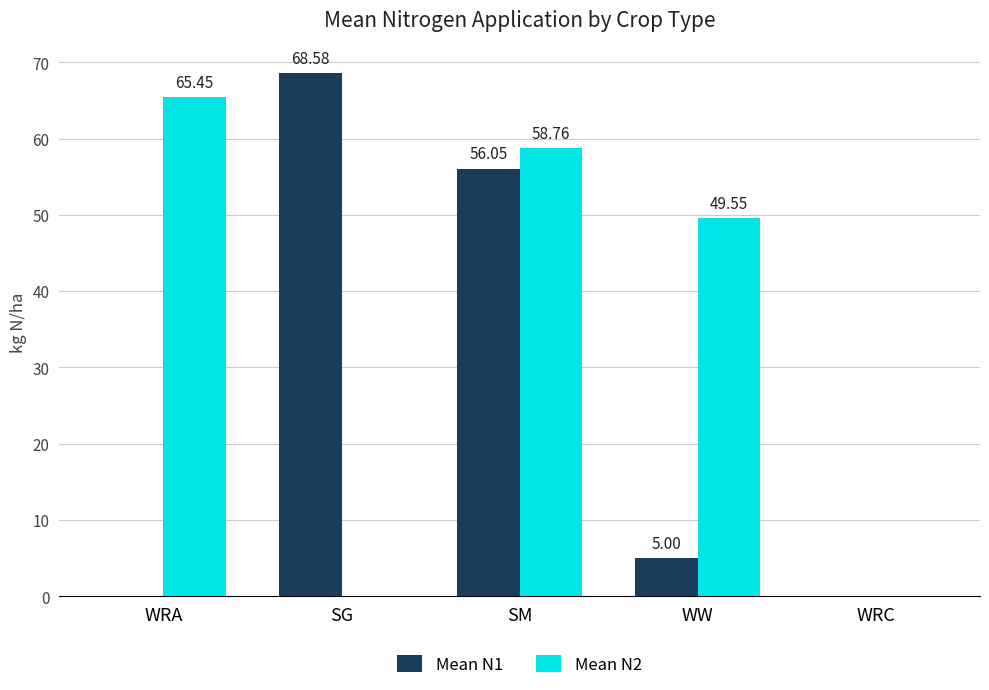

Which series has the largest total across all categories?

Mean N2